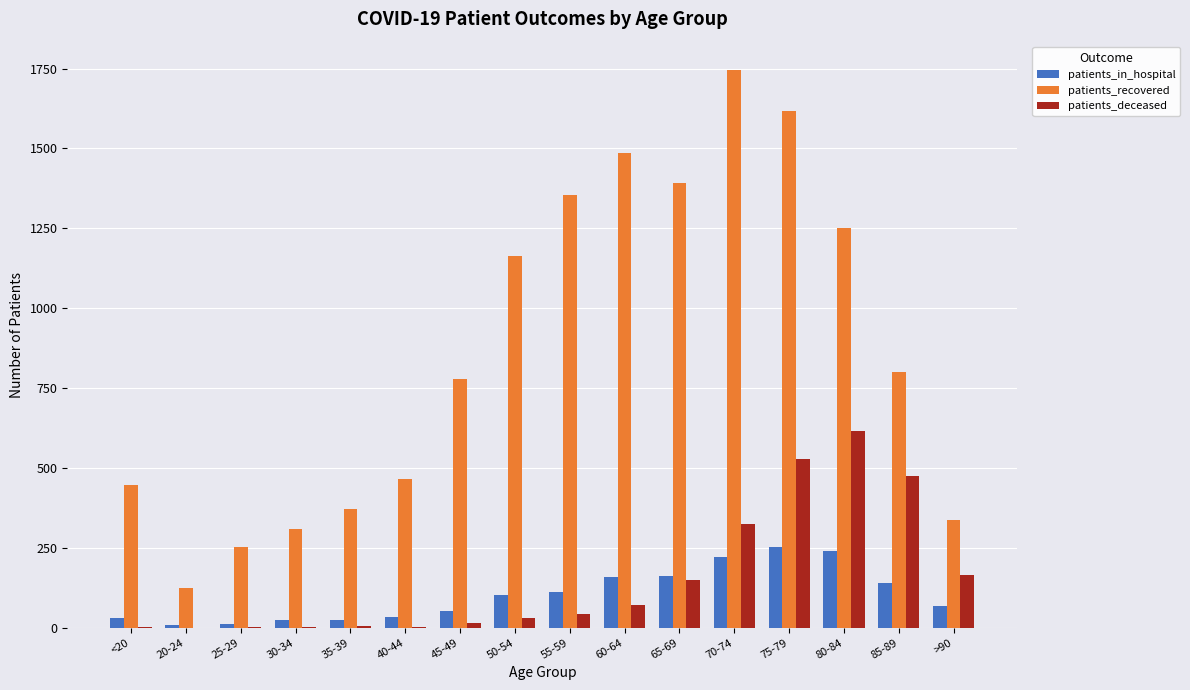

What are all the series names shown in the legend?

patients_in_hospital, patients_recovered, patients_deceased